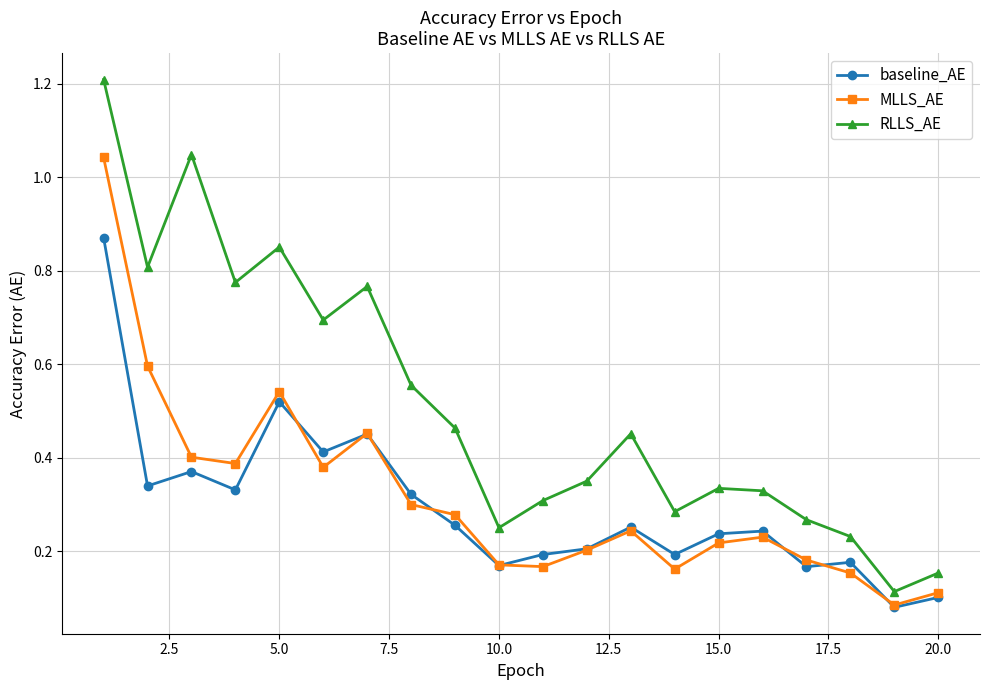

What is the highest value of the RLLS_AE series?

1.2